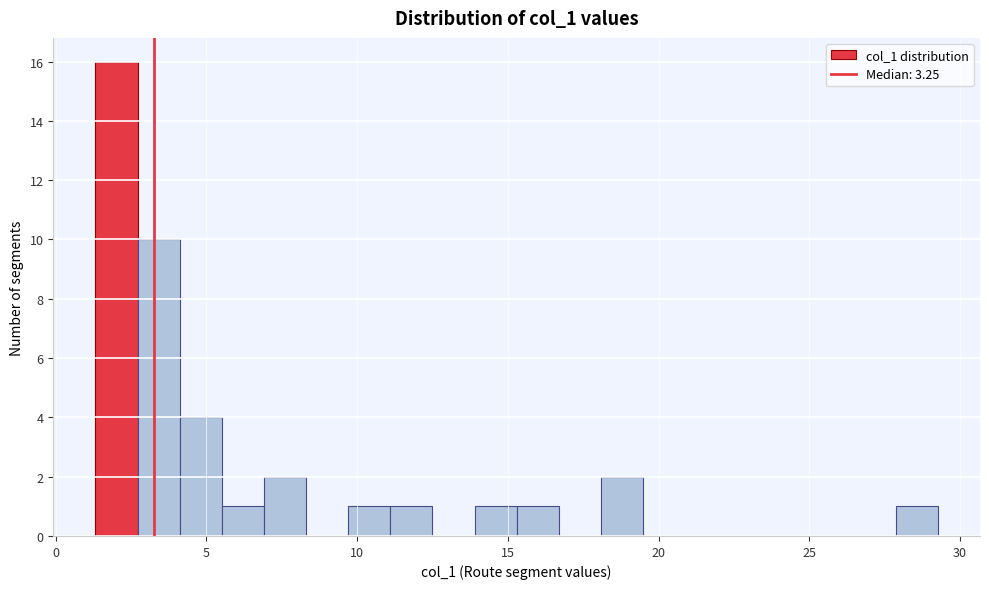

Read against the x-axis, roughly where is the centre of the tallest bar?

2.0